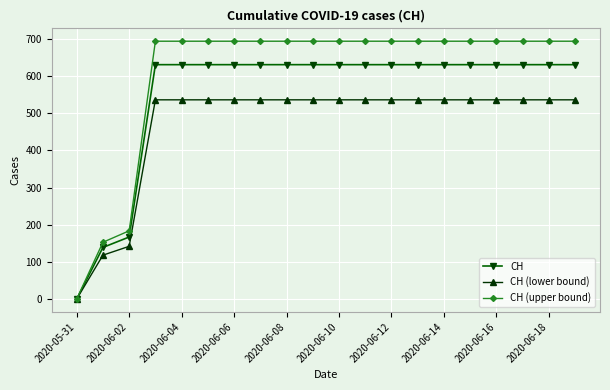

How many series are shown in this chart?

3